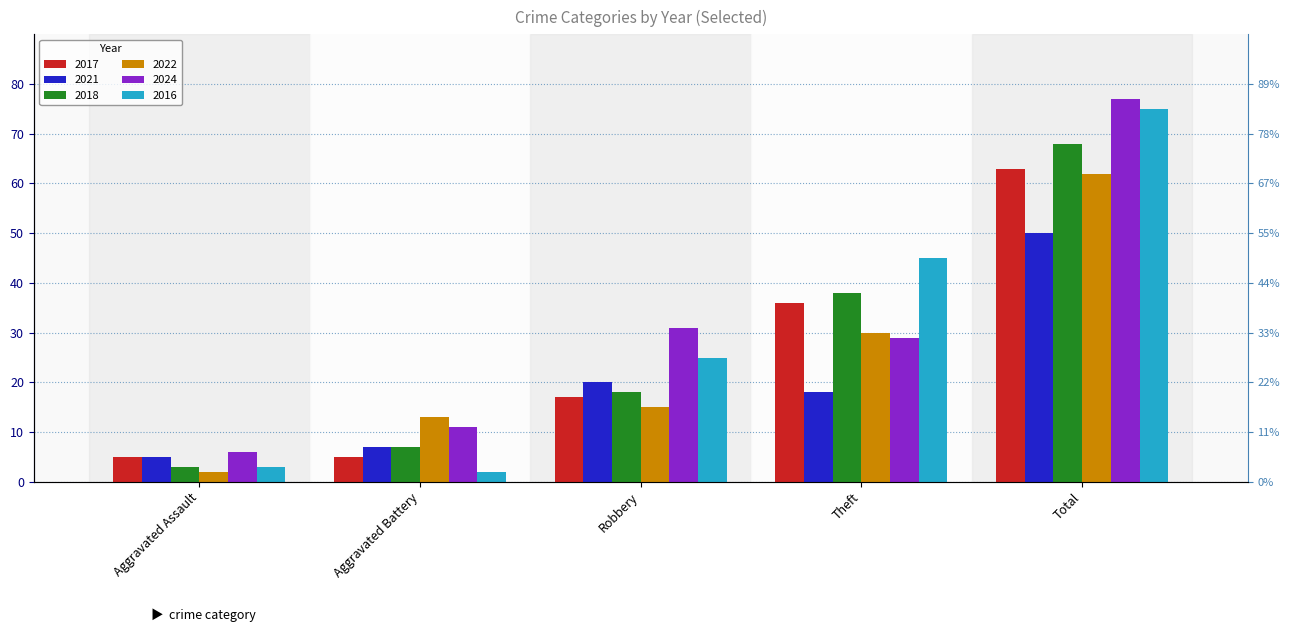

At which category is the sum across all series the highest?

Total